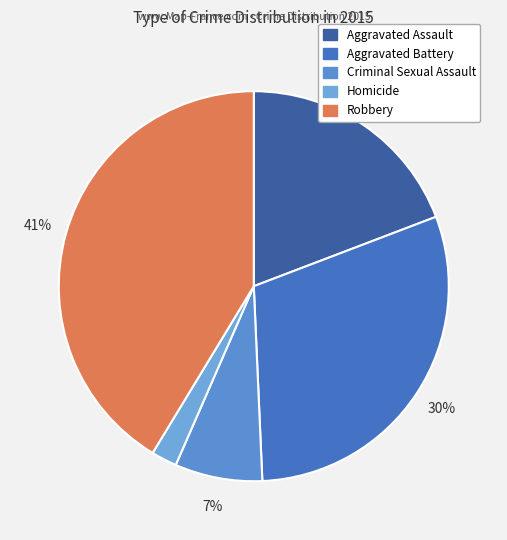

To the nearest percent, what percentage of the pie is Robbery?

41%